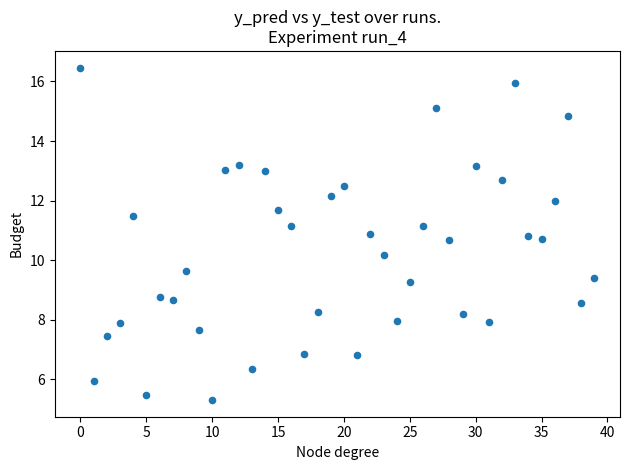

What Y value in the scatter plot is closest to 10?

10.2